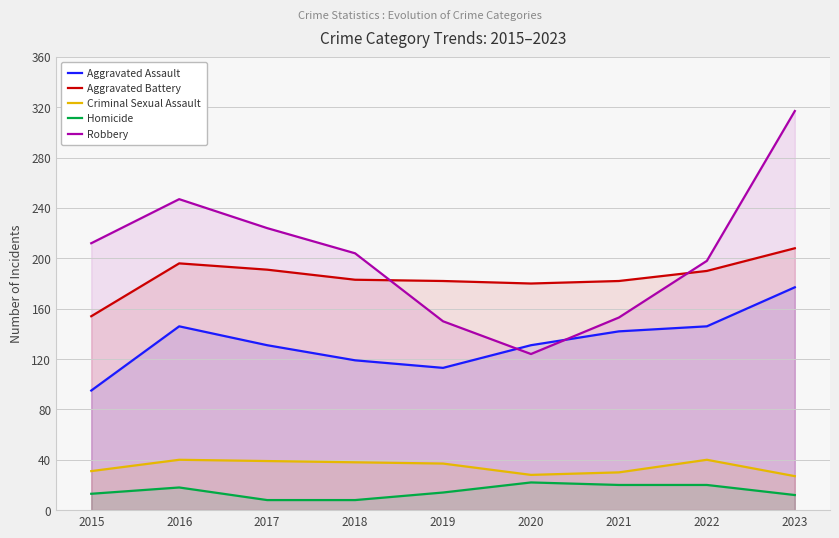

At which label is Criminal Sexual Assault closest to 33?

2015